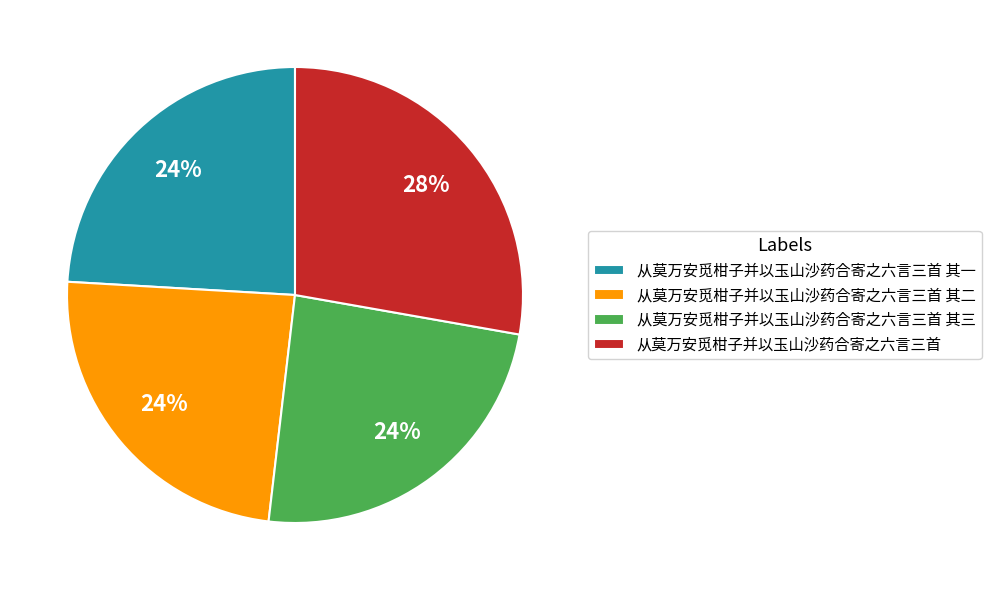

The 从莫万安觅柑子并以玉山沙药合寄之六言三首 其一 slice represents 9% of the pie. True or false?

False